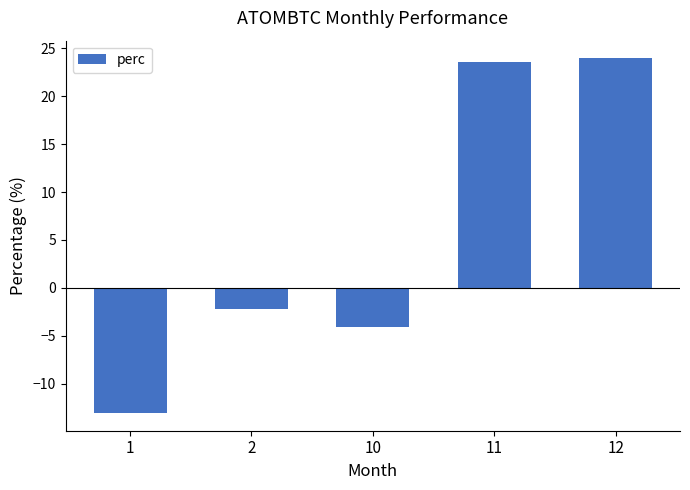

Count the number of values greater than -2.

2